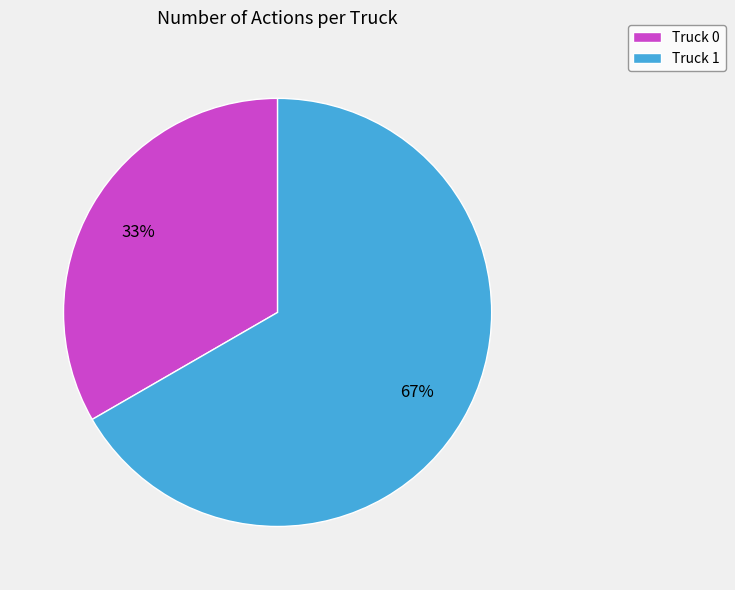

Rank the categories by value from highest to lowest.

Truck 1, Truck 0